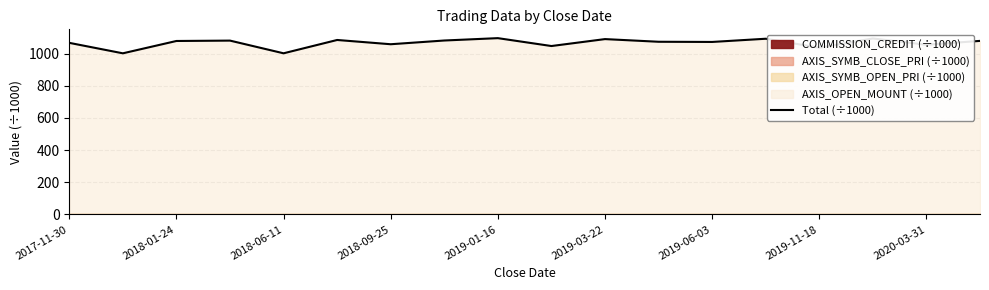

What position from the left is 9?

10